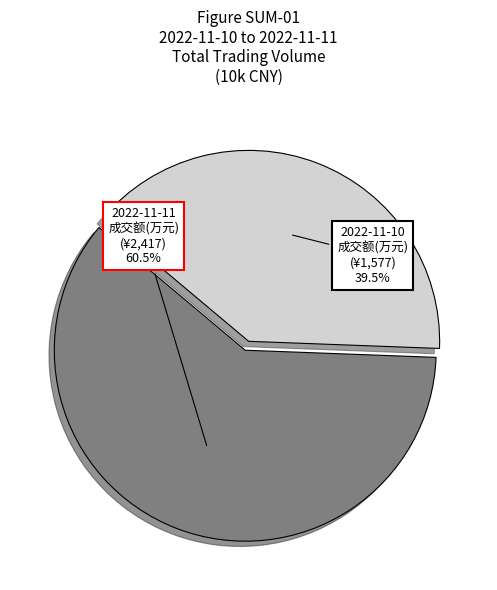

How many segments does this pie chart have?

2